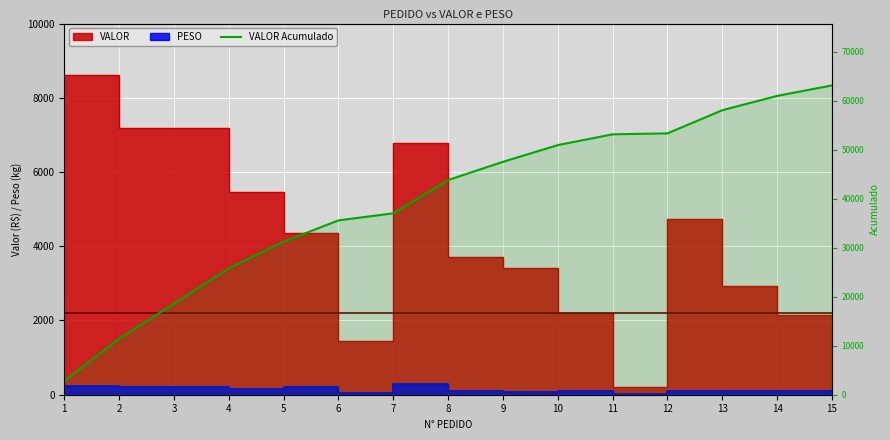

Reading left to right, extract all data points from this chart.

2782.4	11404.8	18590.1	25775.4	31225.1	35578.9	37015.9	43807.9	47526.4	50939.3	53136.3	53331.2	58055.7	60981.5	63117.5